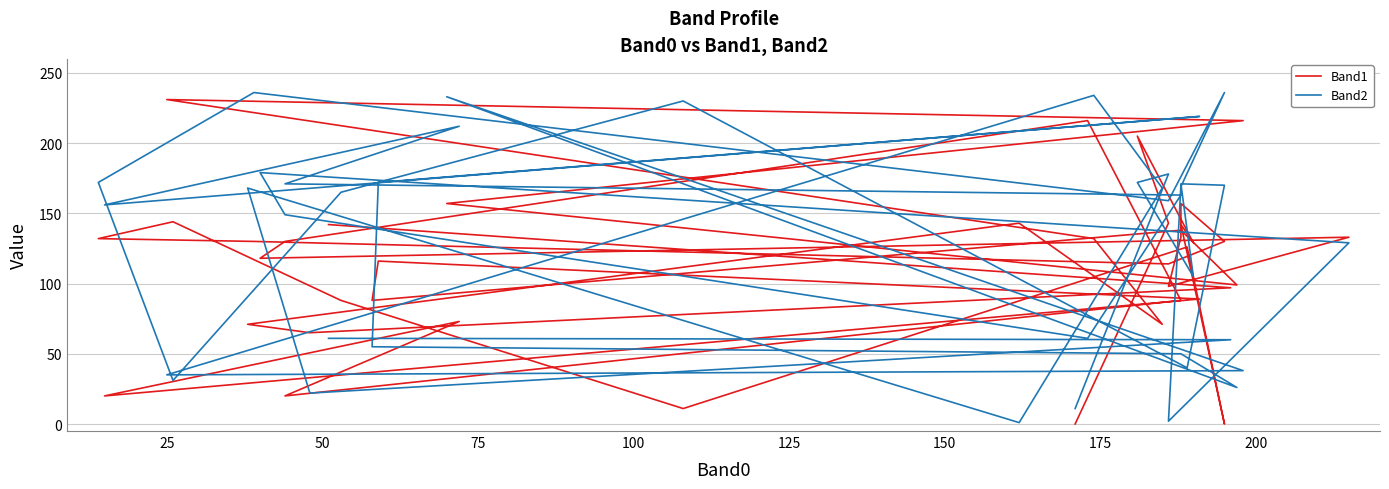

How many data points does each series have?

40